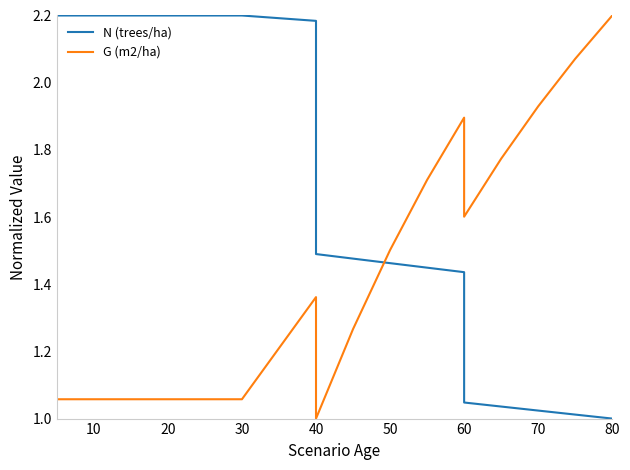

Between 14 and 13, which is larger?

13